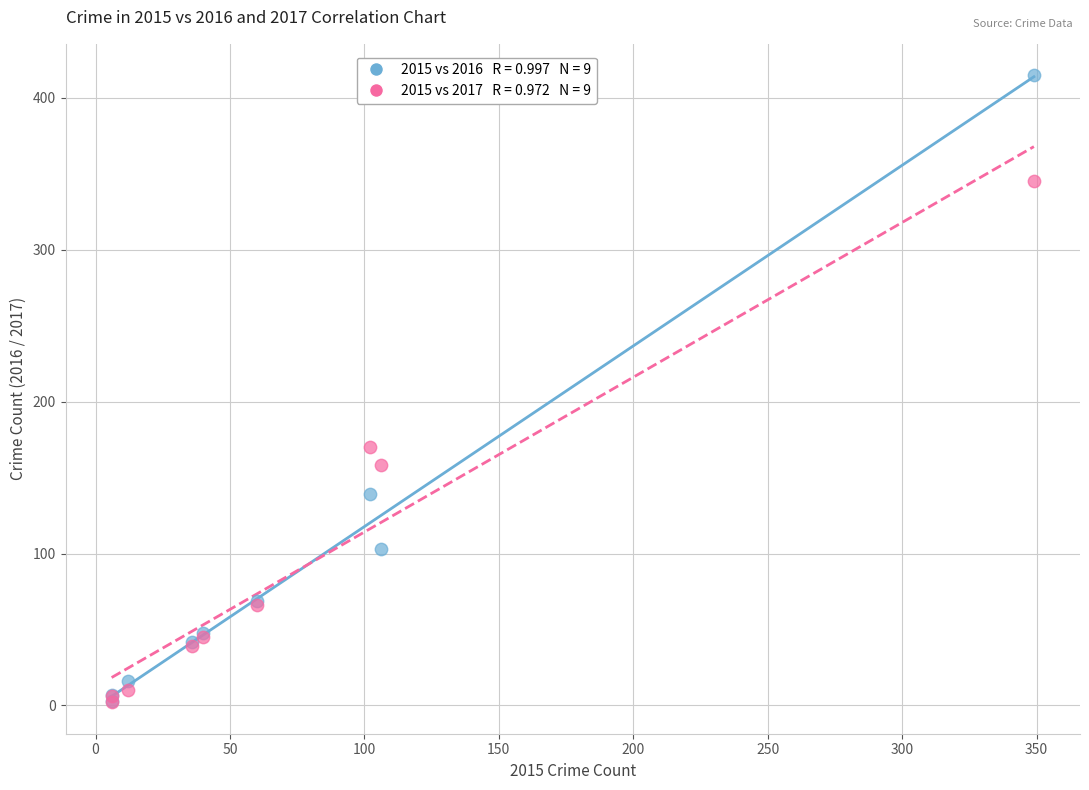

Across all series, what Y value is closest to 208?

170